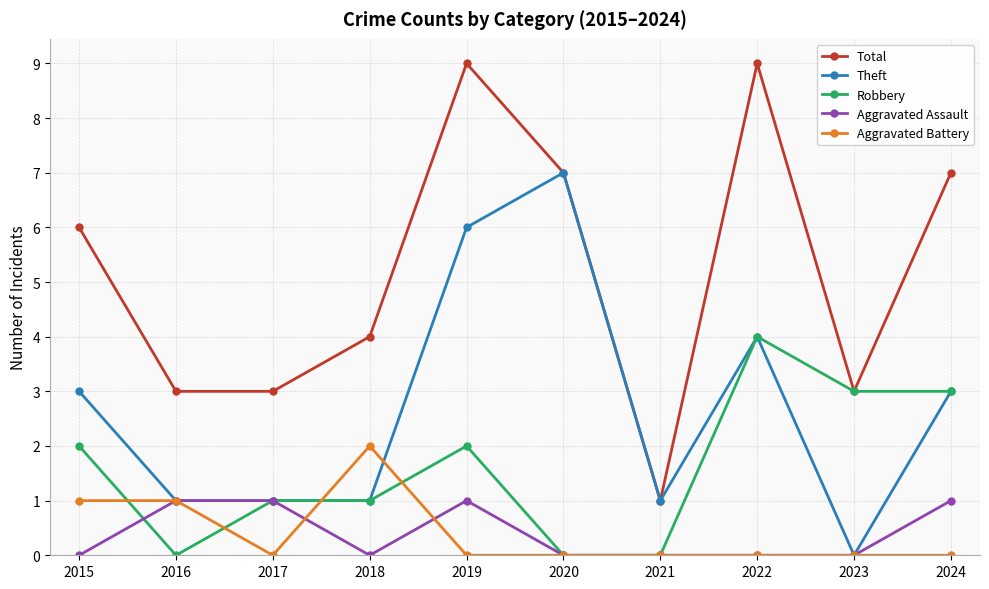

True or false: Aggravated Assault and Total intersect in this chart.

False